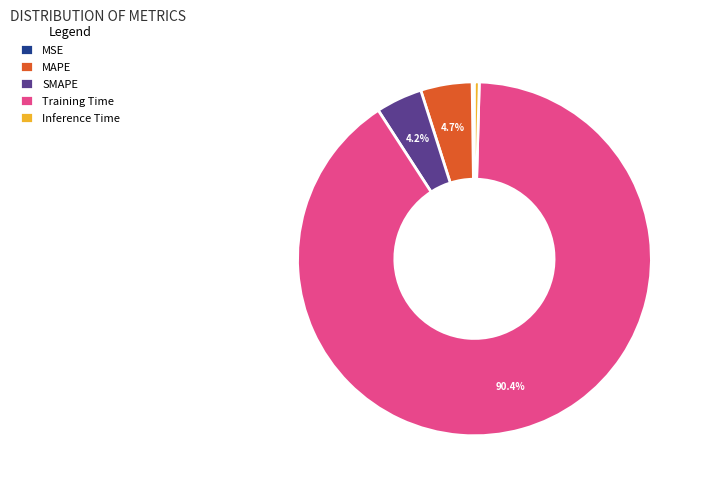

Combined, do MAPE and Inference Time account for over 50%?

No